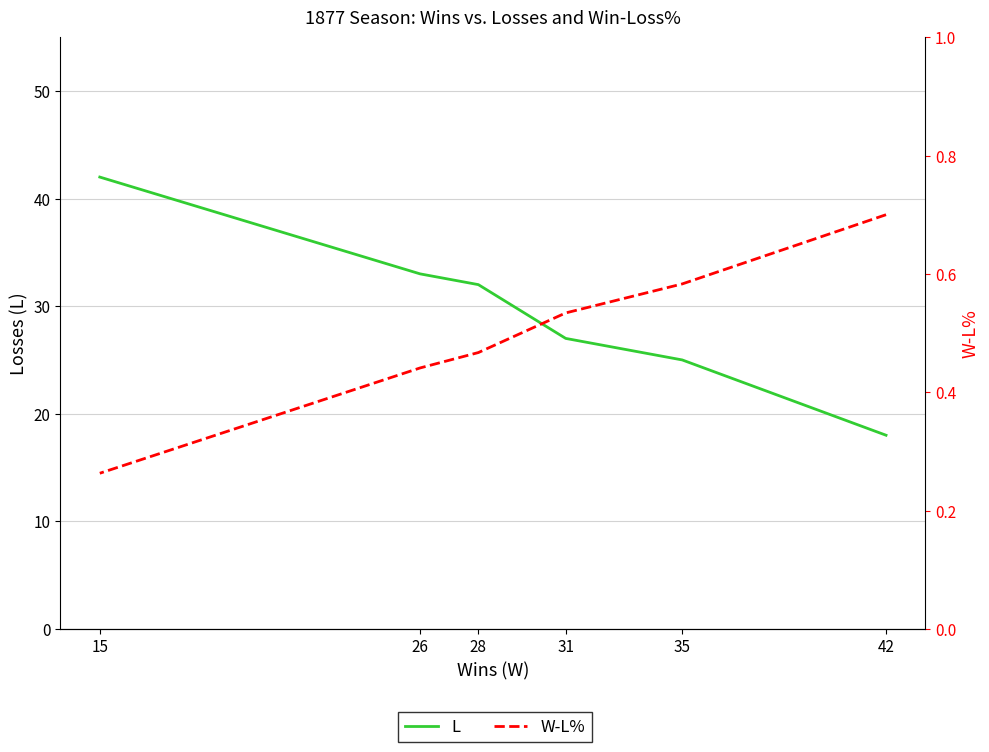

The W-L% series shows 0.4 at 15. True or false?

False